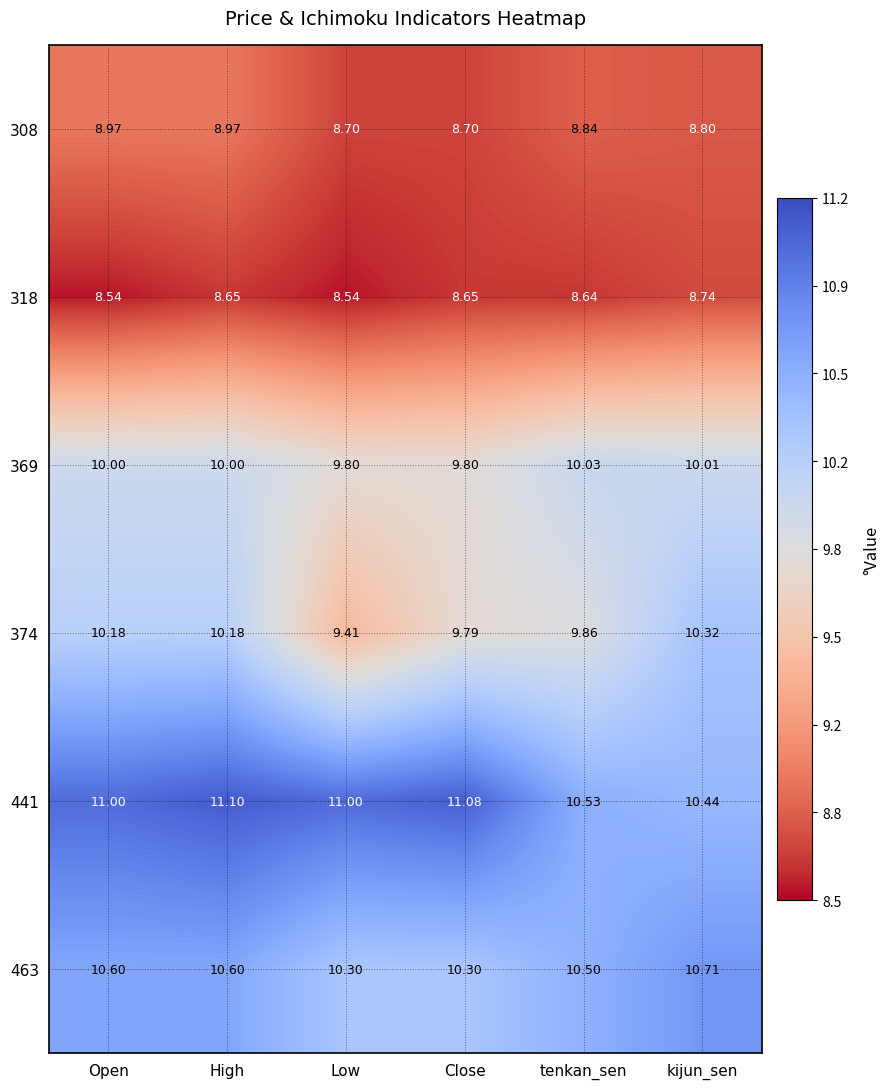

At which label does 374 reach its peak?

kijun_sen